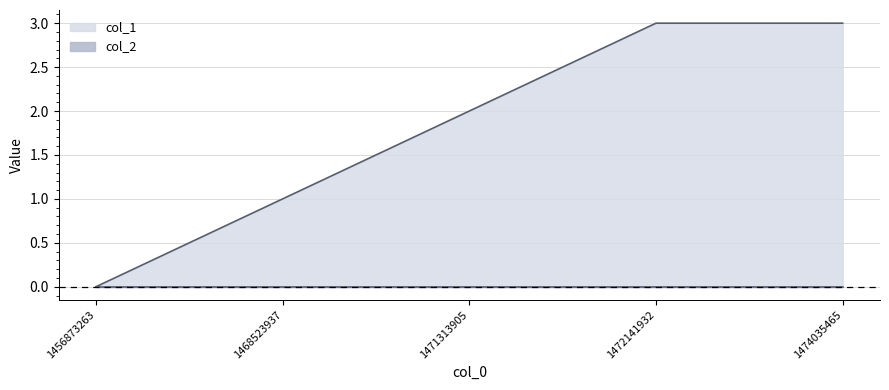

At which label does the data first exceed 2?

1472141932